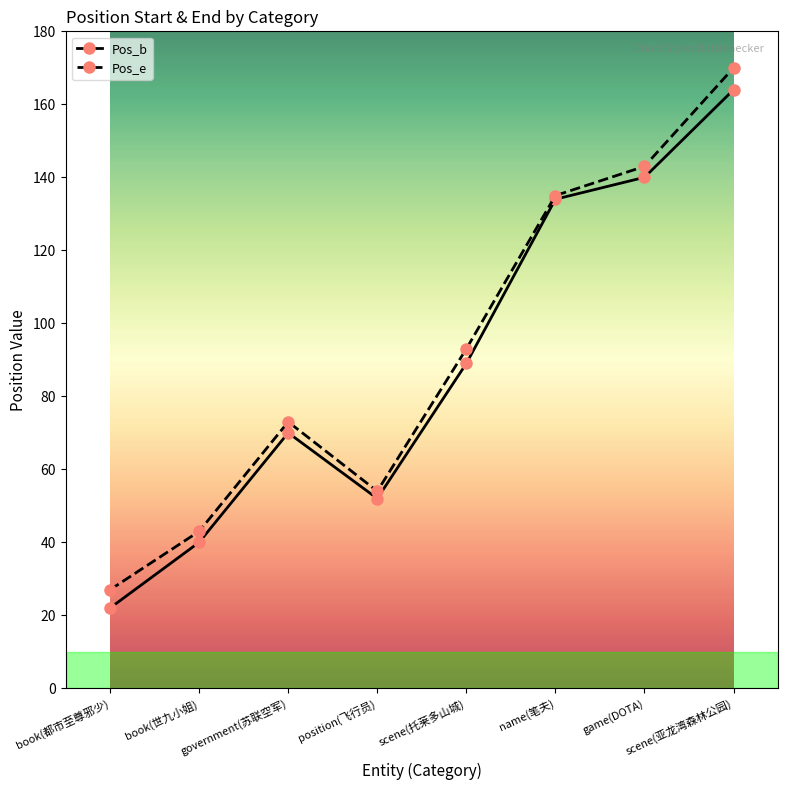

Reading left to right, extract all data points from this chart.

Pos_b: 22	40	70	52	89	134	140	164
Pos_e: 27	43	73	54	93	135	143	170